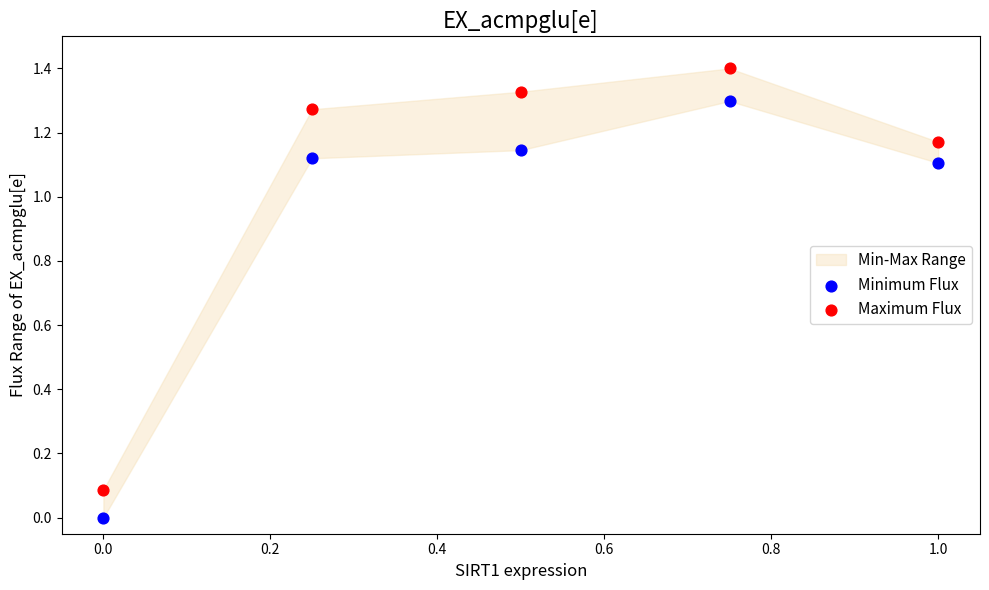

Across all data points, what is the average X value?

0.5